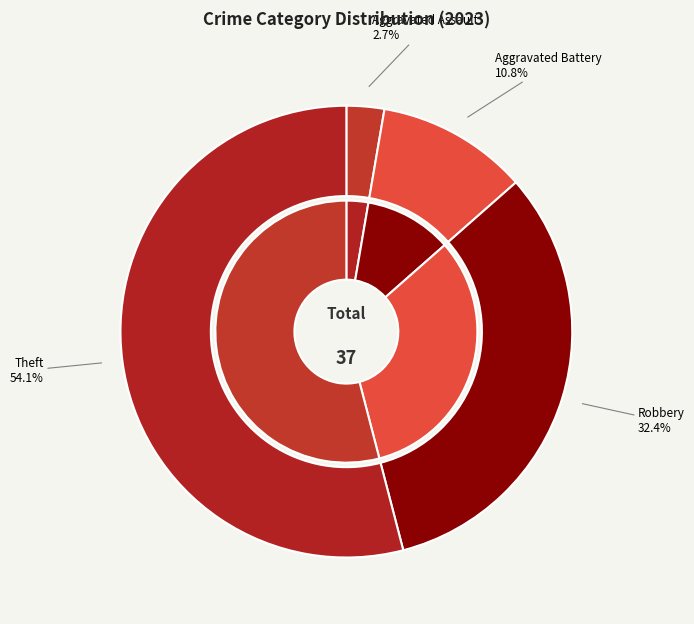

The Aggravated Assault slice represents 3% of the pie. True or false?

True